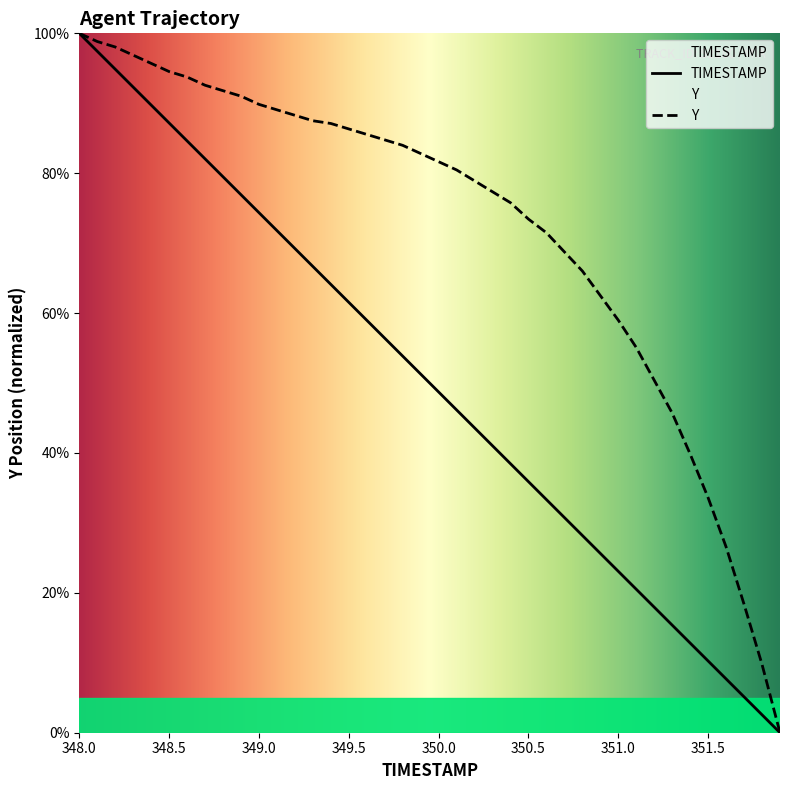

True or false: TIMESTAMP and Y intersect in this chart.

False